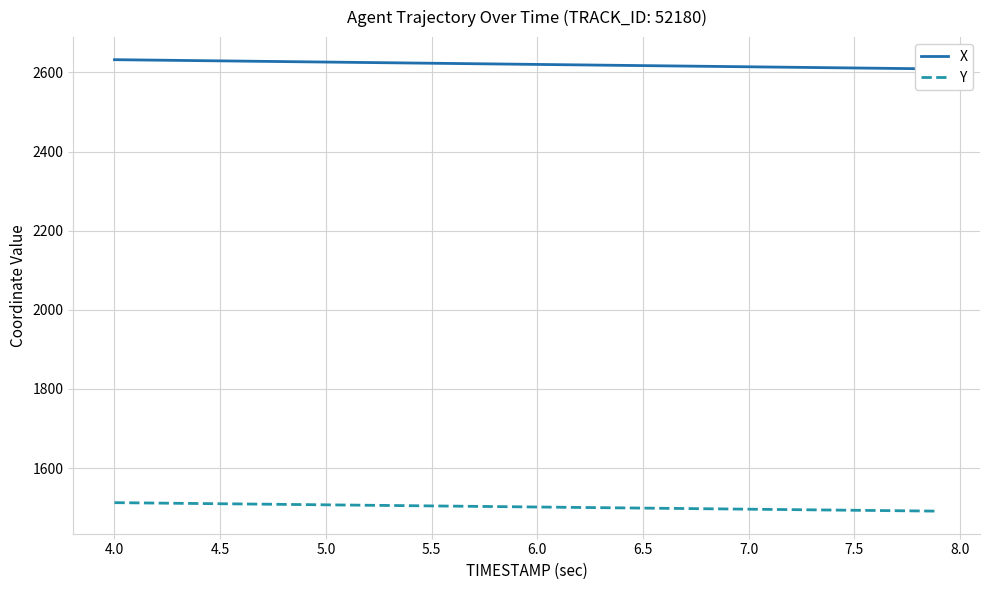

Reading left to right, transcribe all the data shown in this chart.

X: 2632.3	2631.7	2631.1	2630.5	2629.9	2629.3	2628.7	2628.1	2627.5	2626.9	2626.3	2625.7	2625.1	2624.5	2623.9	2623.3	2622.7	2622.1	2621.5	2620.9	2620.3	2619.7	2619.1	2618.5	2617.9	2617.3	2616.7	2616.2	2615.6	2614.9	2614.3	2613.8	2613.2	2612.6	2611.9	2611.3	2610.8	2610.2	2609.6	2609.0
Y: 1512.4	1511.9	1511.3	1510.8	1510.2	1509.7	1509.1	1508.6	1508.0	1507.5	1506.9	1506.4	1505.8	1505.3	1504.7	1504.2	1503.6	1503.1	1502.5	1502.0	1501.4	1500.9	1500.3	1499.8	1499.2	1498.7	1498.1	1497.5	1497.0	1496.5	1495.9	1495.3	1494.8	1494.2	1493.7	1493.2	1492.6	1492.0	1491.5	1490.9